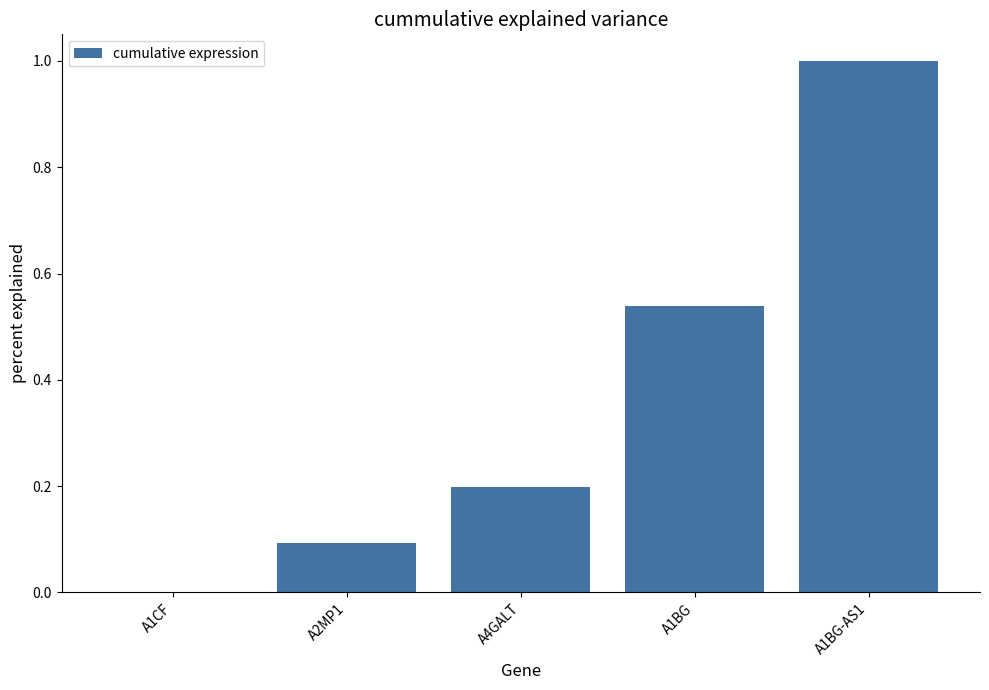

Between A2MP1 and A1CF, which is larger?

A2MP1